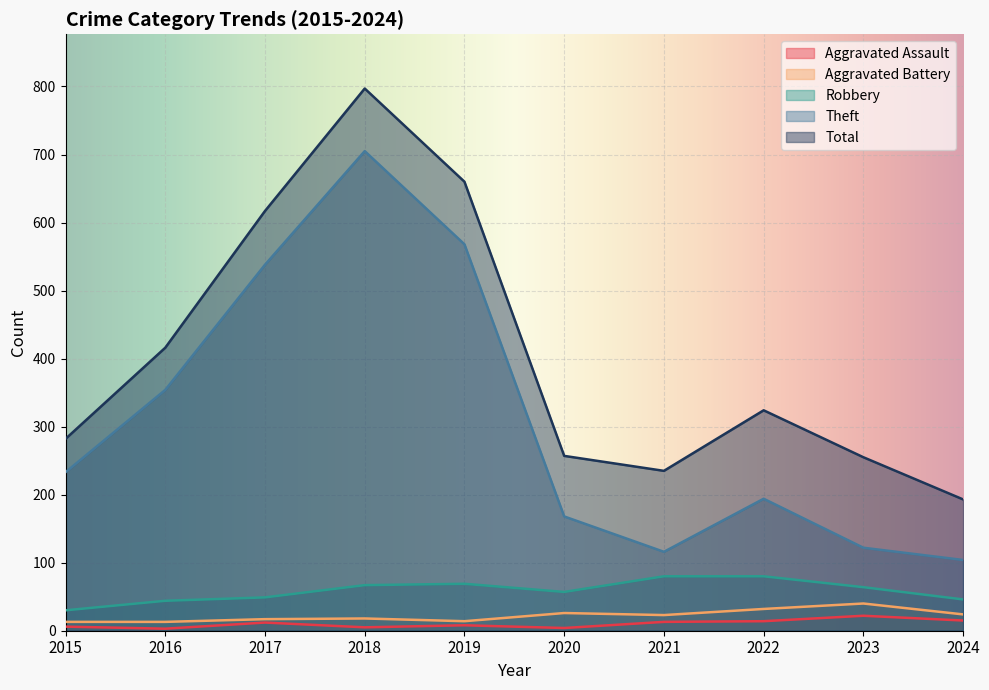

What is the smallest value displayed?

3